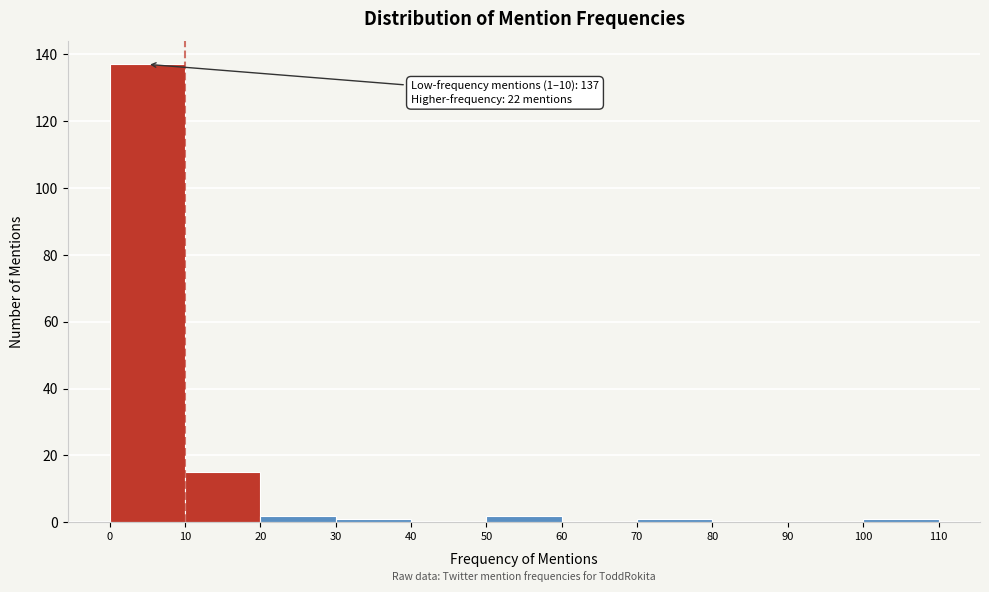

Which range on the x-axis has the tallest bar?

0 to 10